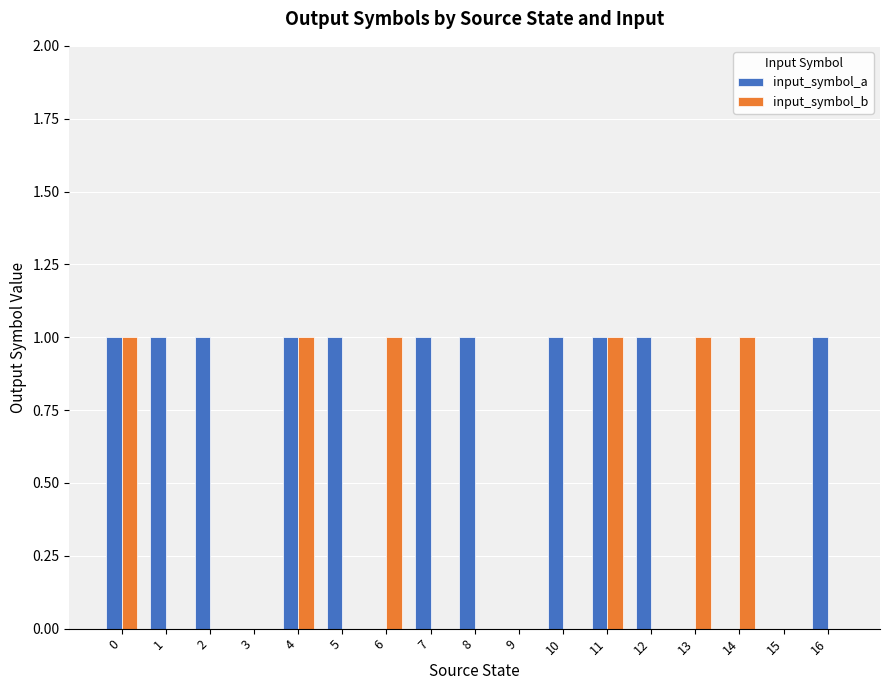

How many categories are shown in the chart?

17